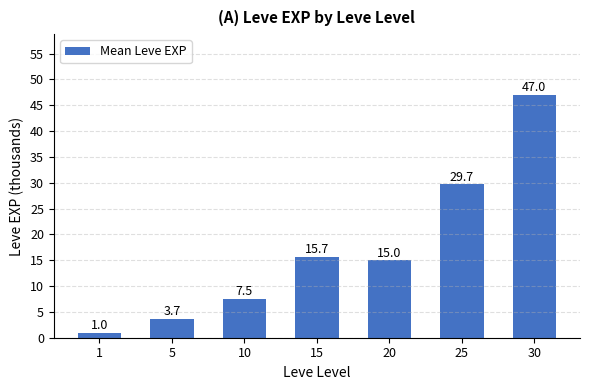

Reading right to left, list all the values displayed in this chart.

30=47.0	25=29.7	20=15.0	15=15.7	10=7.5	5=3.7	1=1.0